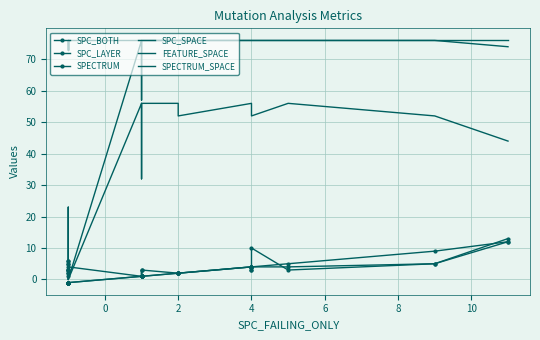

What is the greatest value displayed?

76